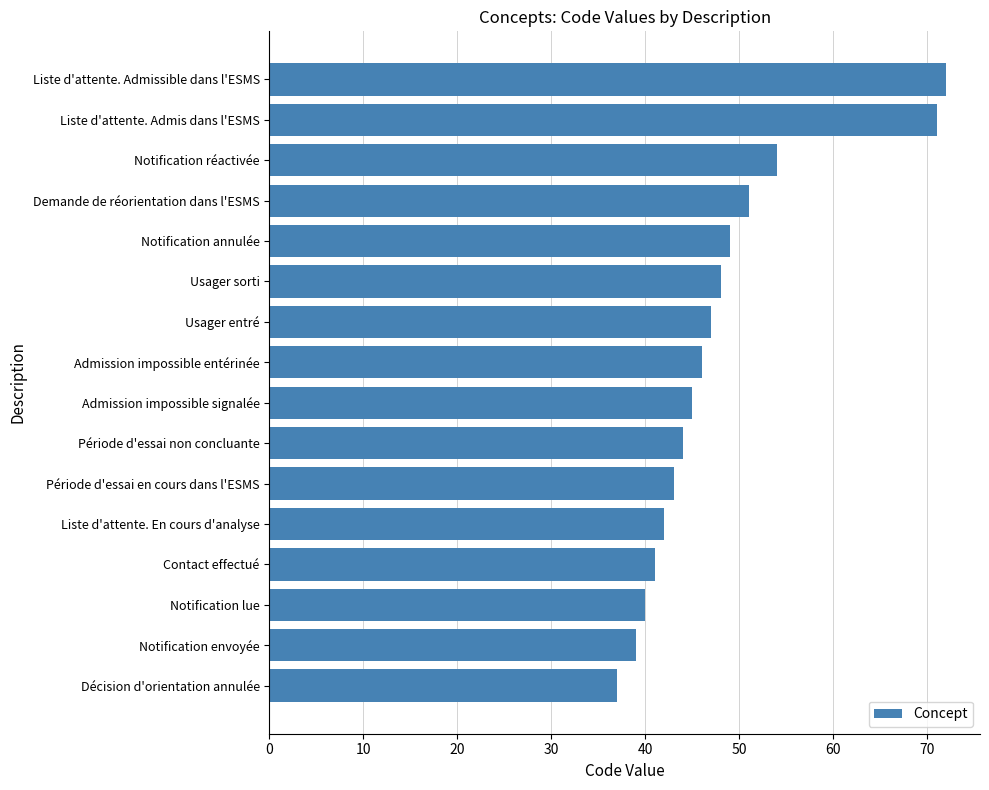

Between Période d'essai en cours dans l'ESMS and Demande de réorientation dans l'ESMS, which is larger?

Demande de réorientation dans l'ESMS